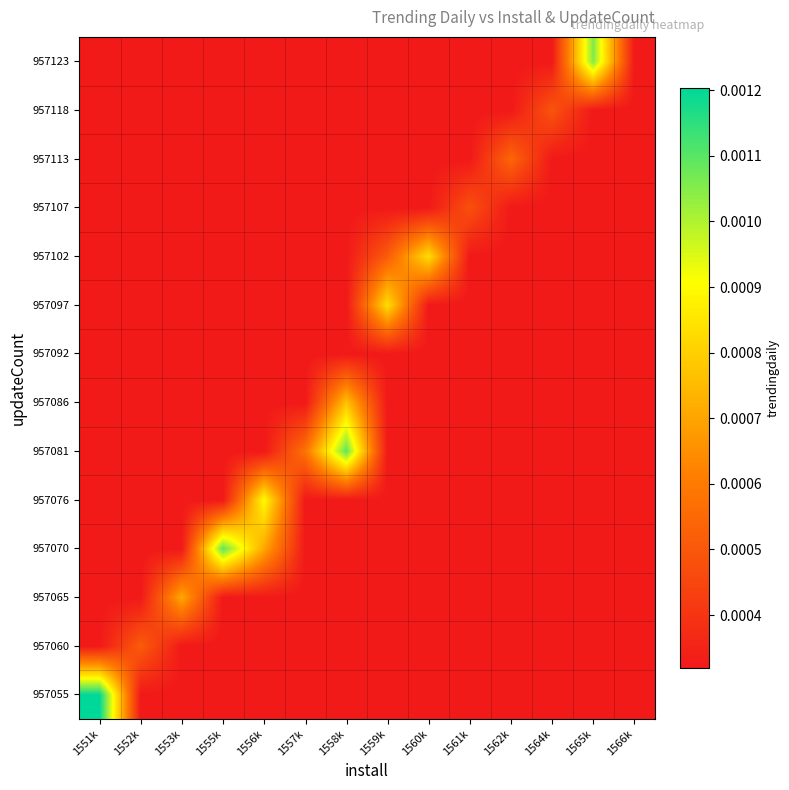

How many data points does each series have?

14